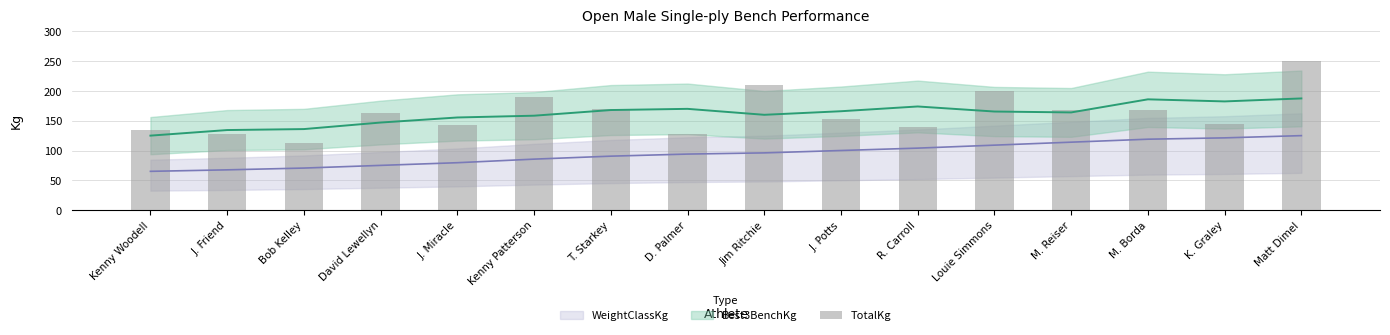

What is the difference between the values at T. Starkey and Kenny Woodell?

35.0